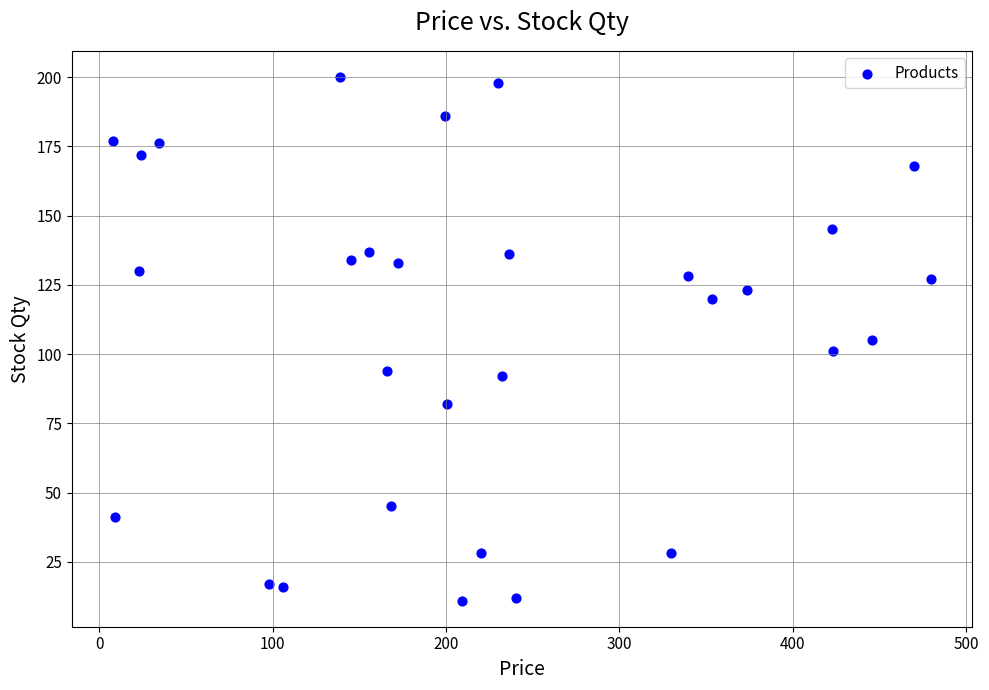

What is the range of Y values (max minus min)?

189